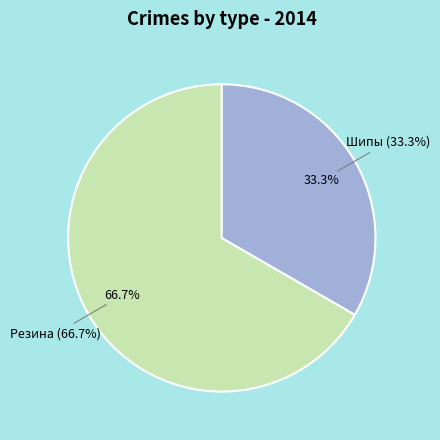

To the nearest percent, what portion does Шипы represent?

33%